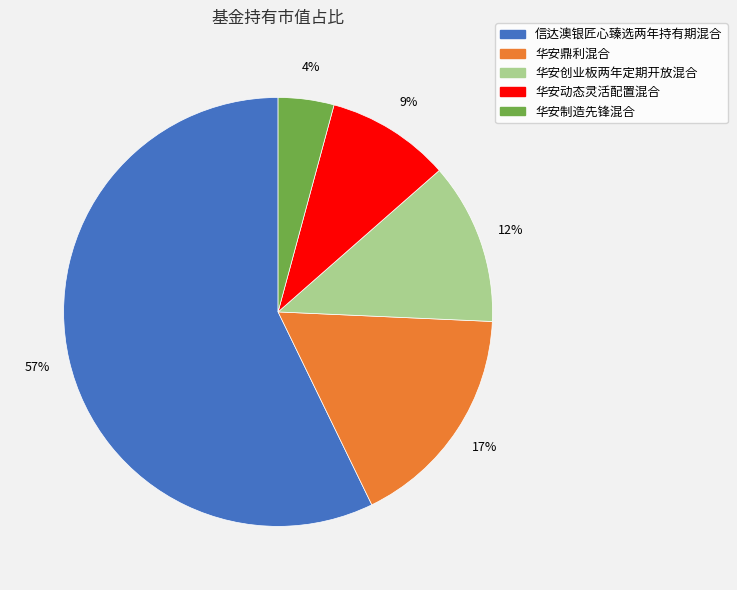

Count the number of slices in the pie.

5